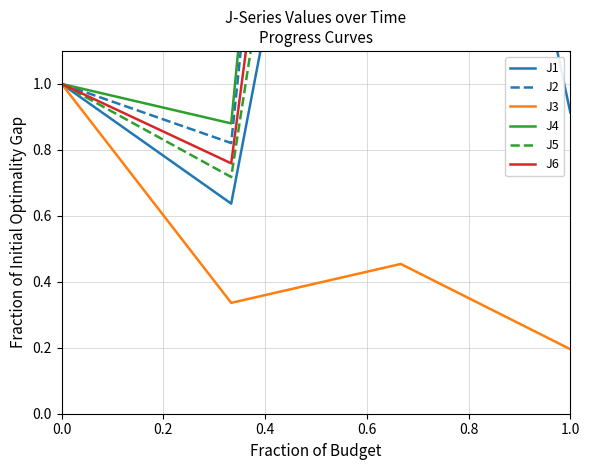

Is it true that J3 equals 0.3 at 1.0?

False